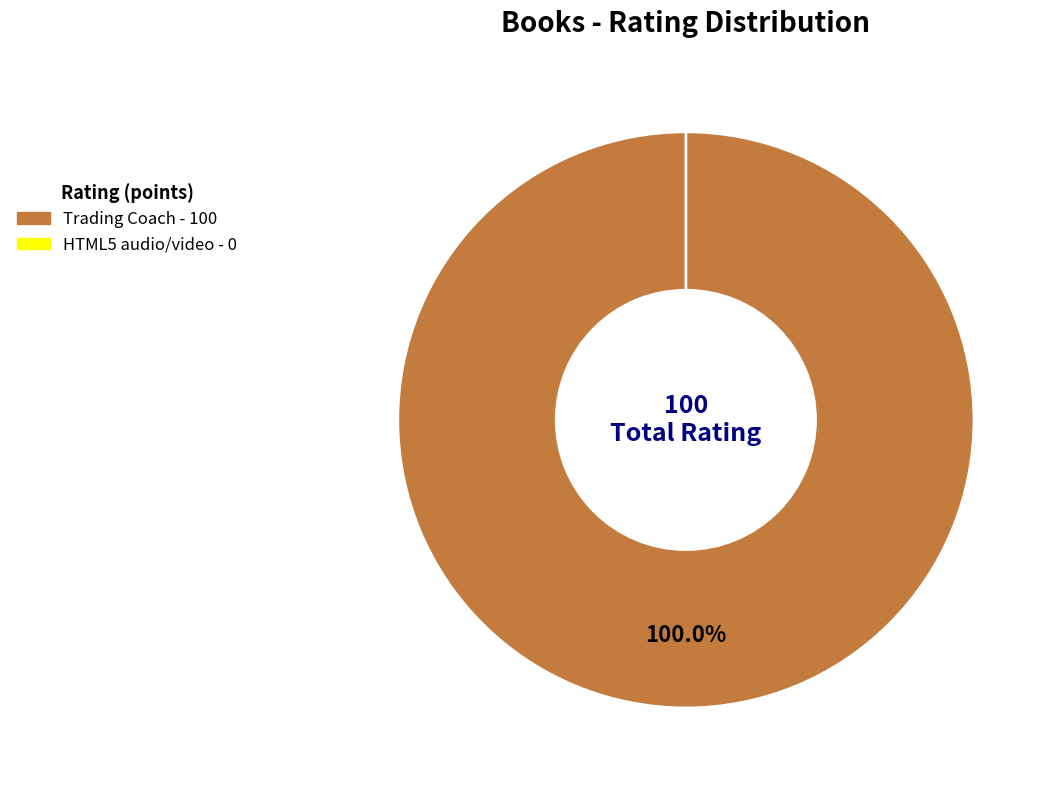

Rank the categories by value from highest to lowest.

Trading Coach (n202423787), HTML5 - audio a video (n32401033)